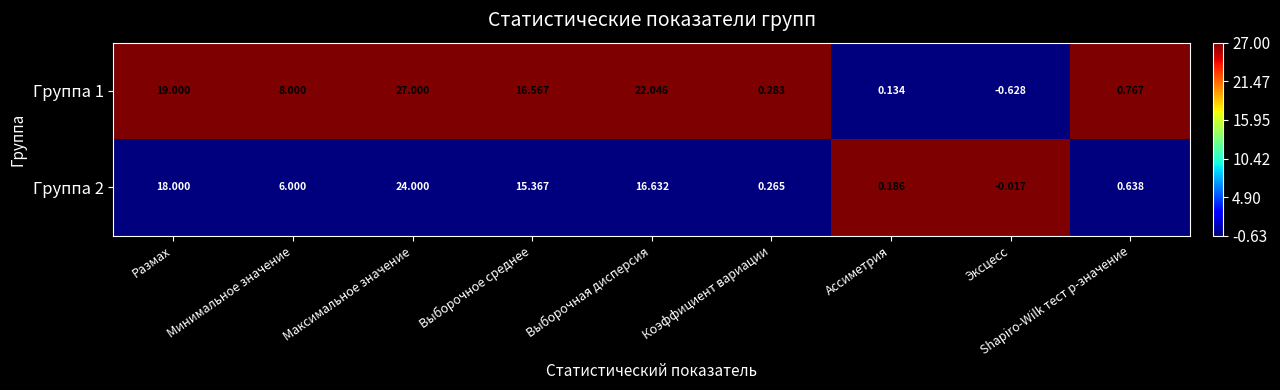

Rank the categories by Группа 2 value from highest to lowest.

Максимальное значение, Размах, Выборочная дисперсия, Выборочное среднее, Минимальное значение, Shapiro-Wilk тест p-значение, Коэффициент вариации, Ассиметрия, Эксцесс